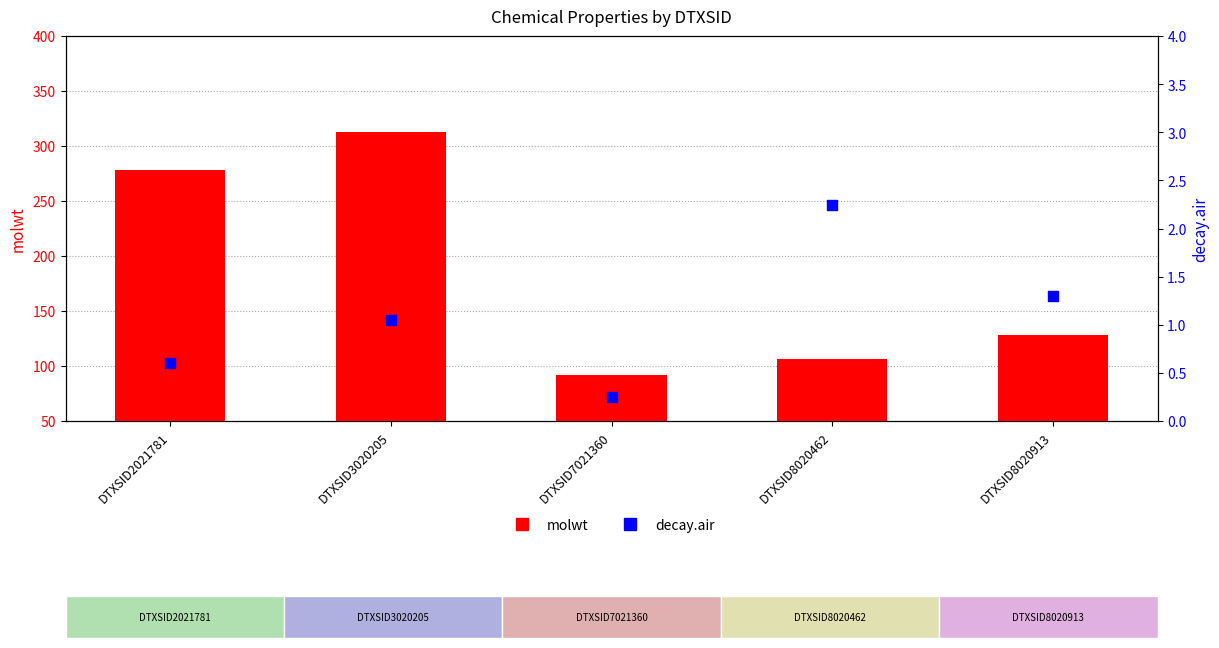

At which category is the sum across all series the highest?

DTXSID3020205